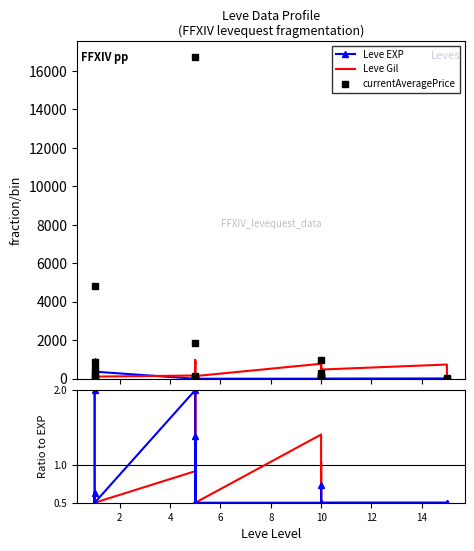

What is the average value of the Leve EXP series?

144.1